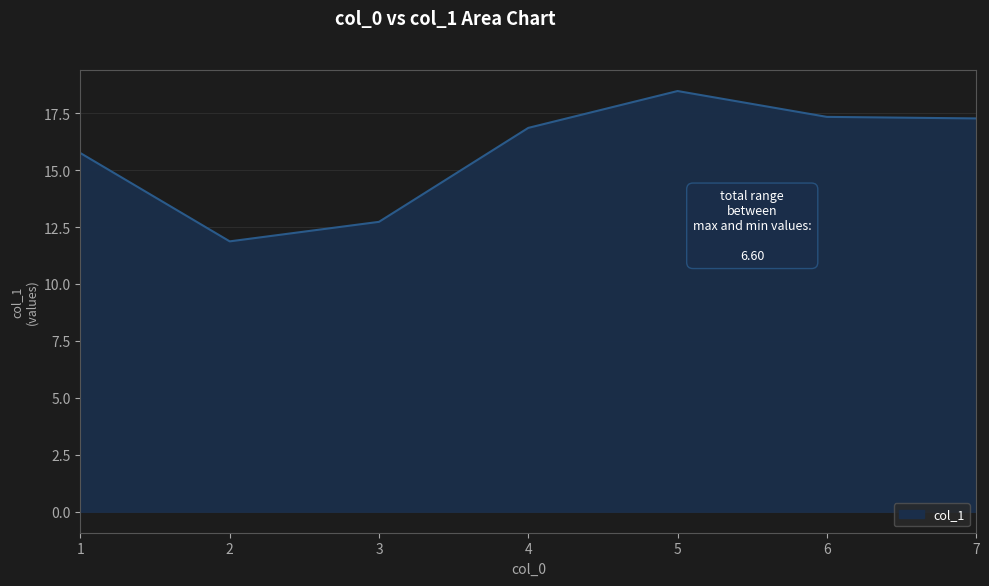

What is the change in value from 4 to 5?

+1.6